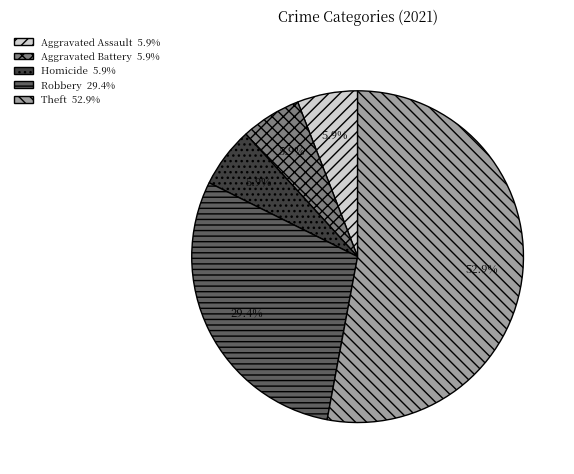

To the nearest percent, what is the average slice percentage?

20%